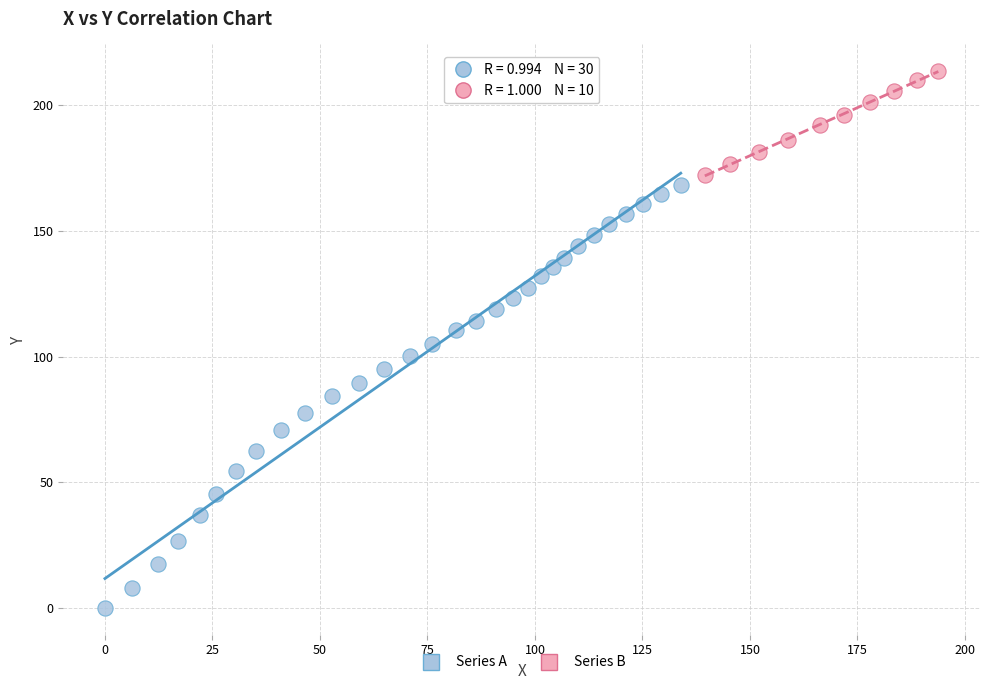

What are all the series names shown in the legend?

Series A, Series B